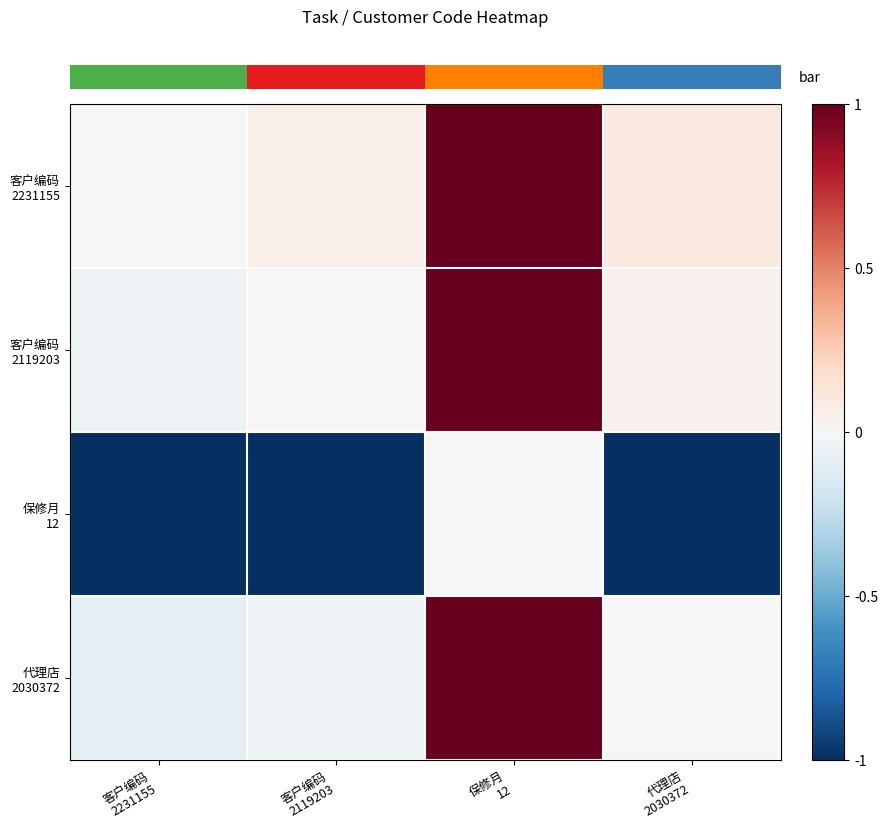

Which category has the lowest value across all series?

客户编码
2231155